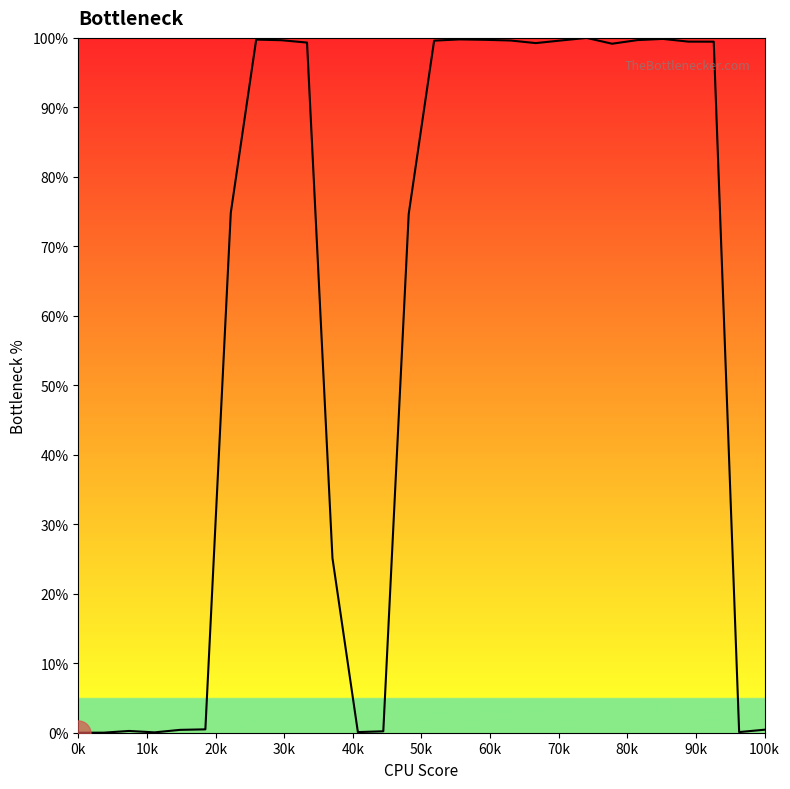

What is the greatest value displayed?

100.0